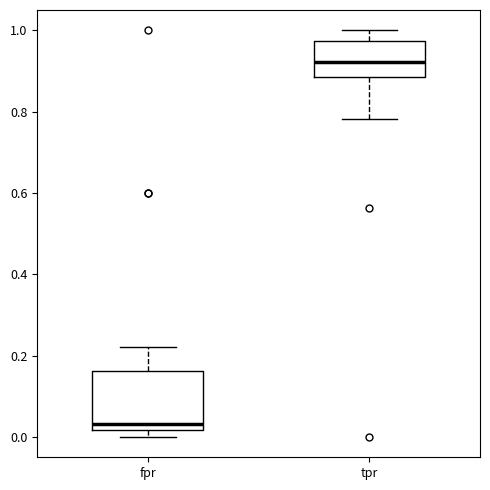

Reading left to right, transcribe this box plot: for each box, give where its median line is, the range the box spans, and where its two whiskers end, as read against the y-axis. The values are not printed on the chart, so give them approximately, as read against the axis.

fpr: median 0.04, box 0.02 to 0.16, whiskers 0.00 to 0.22
tpr: median 0.92, box 0.88 to 0.98, whiskers 0.78 to 1.00